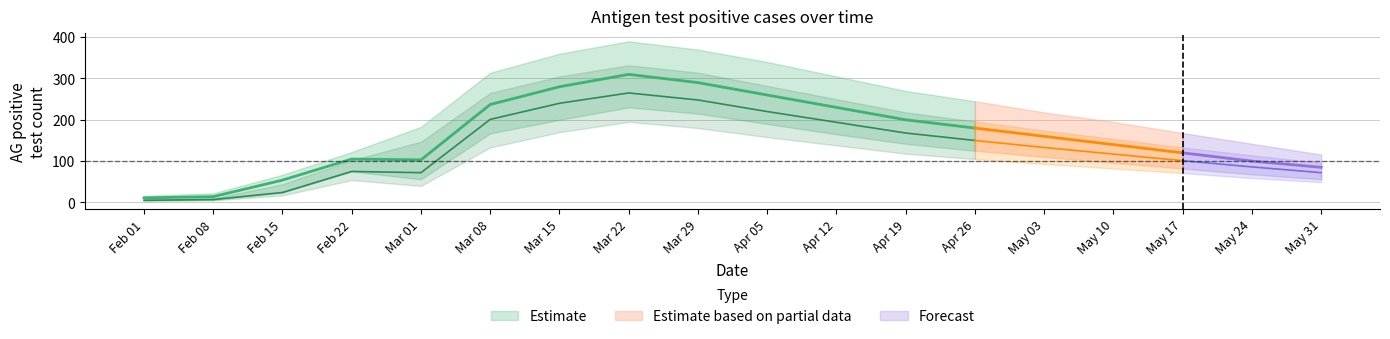

Is it true that AGpos_PCRkonf_upper equals 147 at 2021-03-01?

True